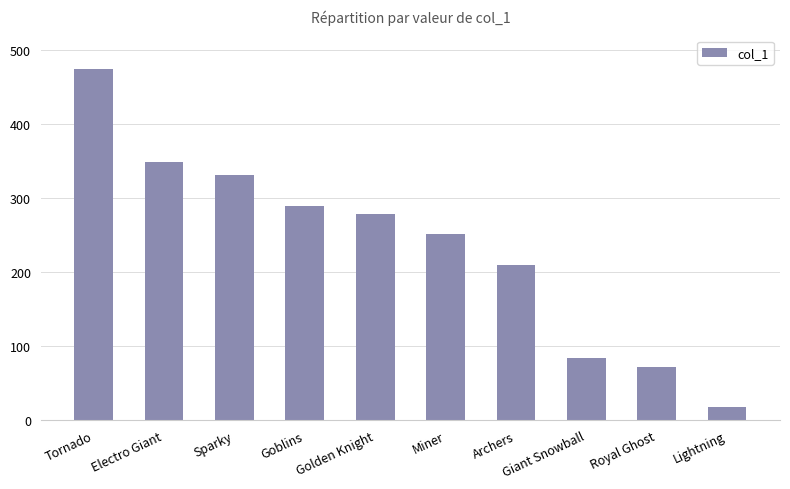

How many data points does each series have?

10